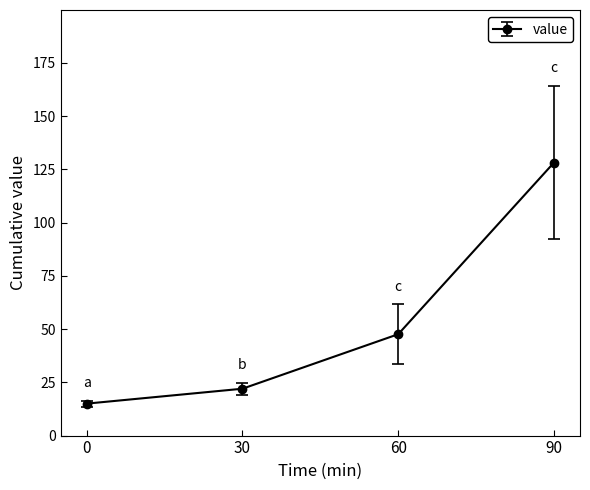

Which category has the highest value across all series?

90